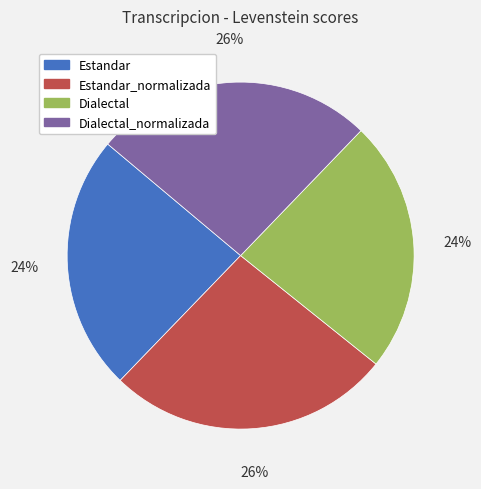

Is there a majority slice in this chart?

No